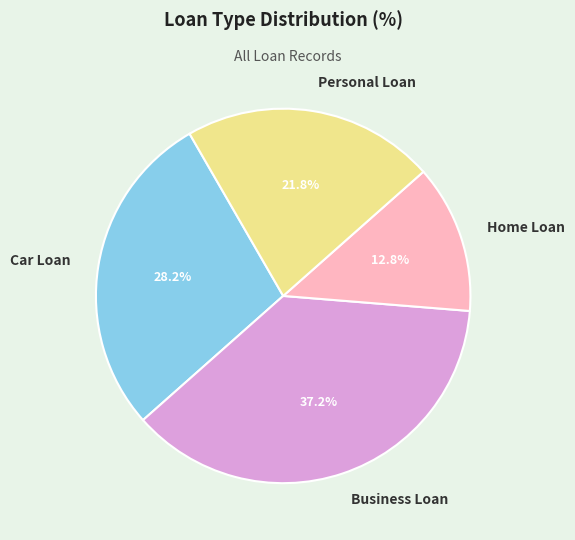

What is the largest slice in the pie chart?

Business Loan